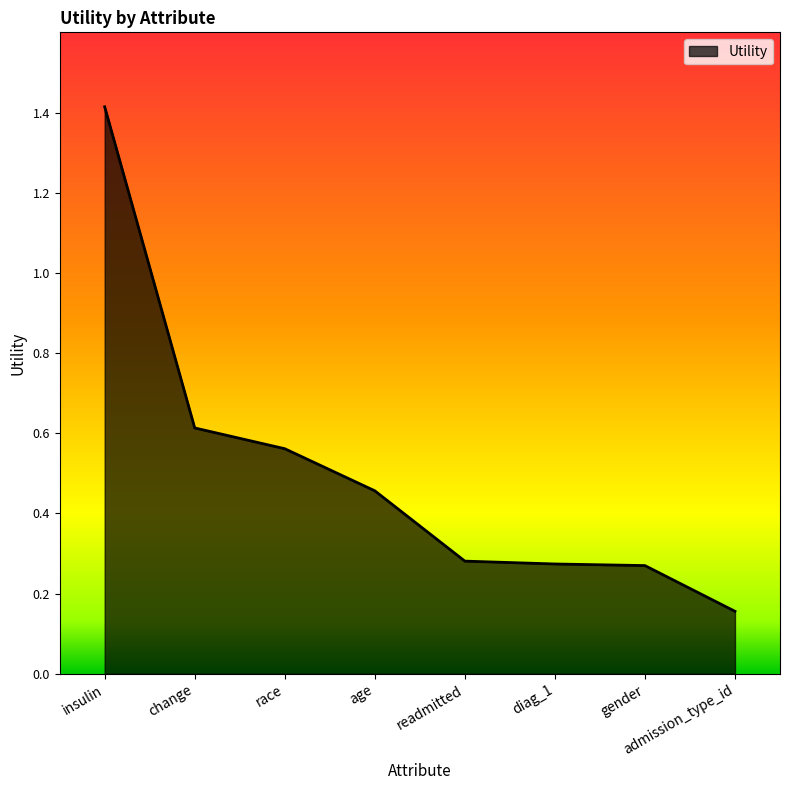

At which label is the value closest to 0?

admission_type_id